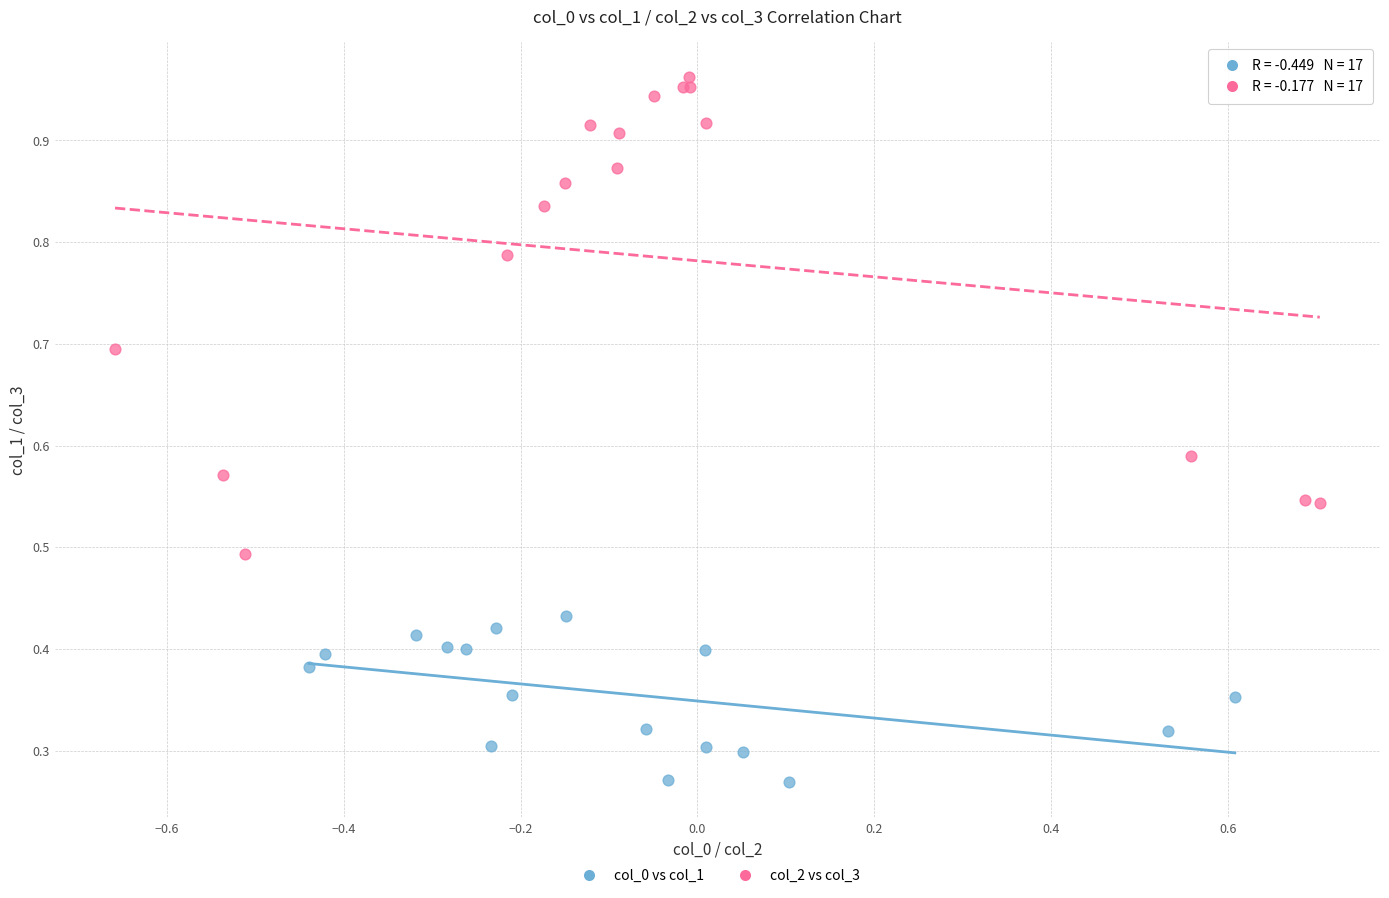

Which series reaches the maximum Y coordinate?

col_2 vs col_3